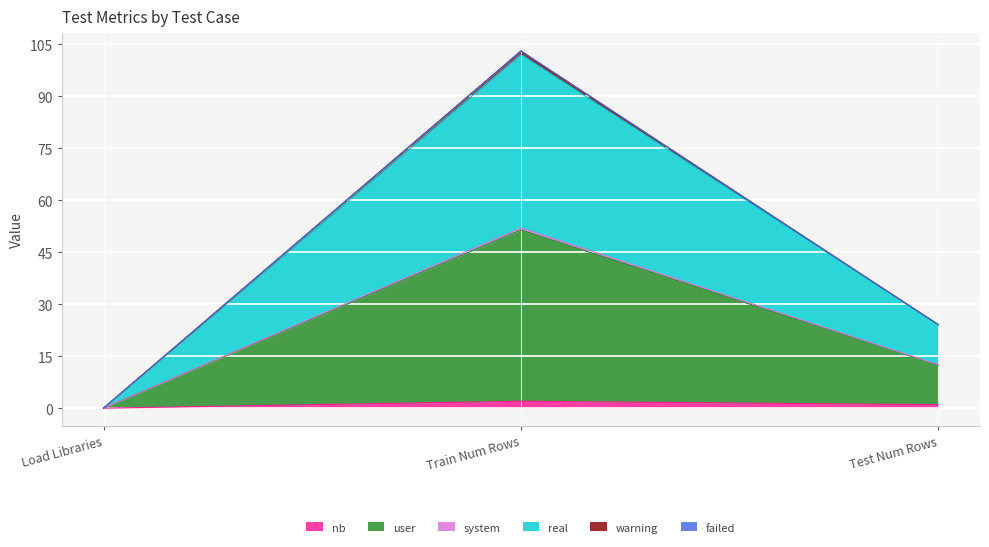

List the labels in order of real value, largest first.

Train Num Rows, Test Num Rows, Load Libraries